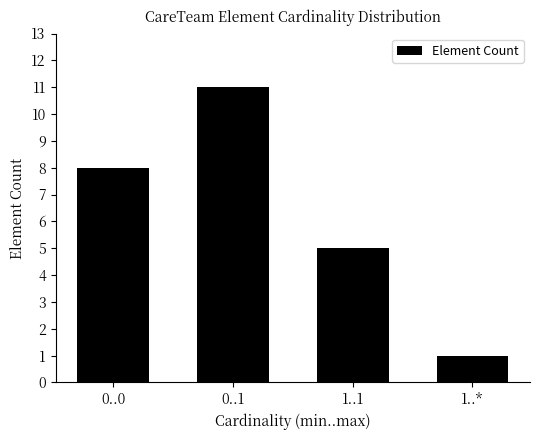

Reading left to right, transcribe all the data shown in this chart.

8	11	5	1